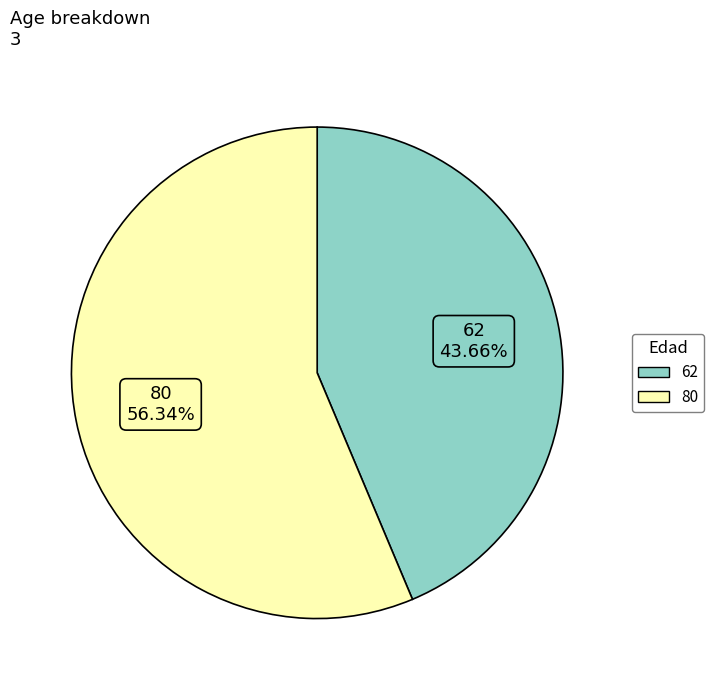

Which slice is the smallest?

62